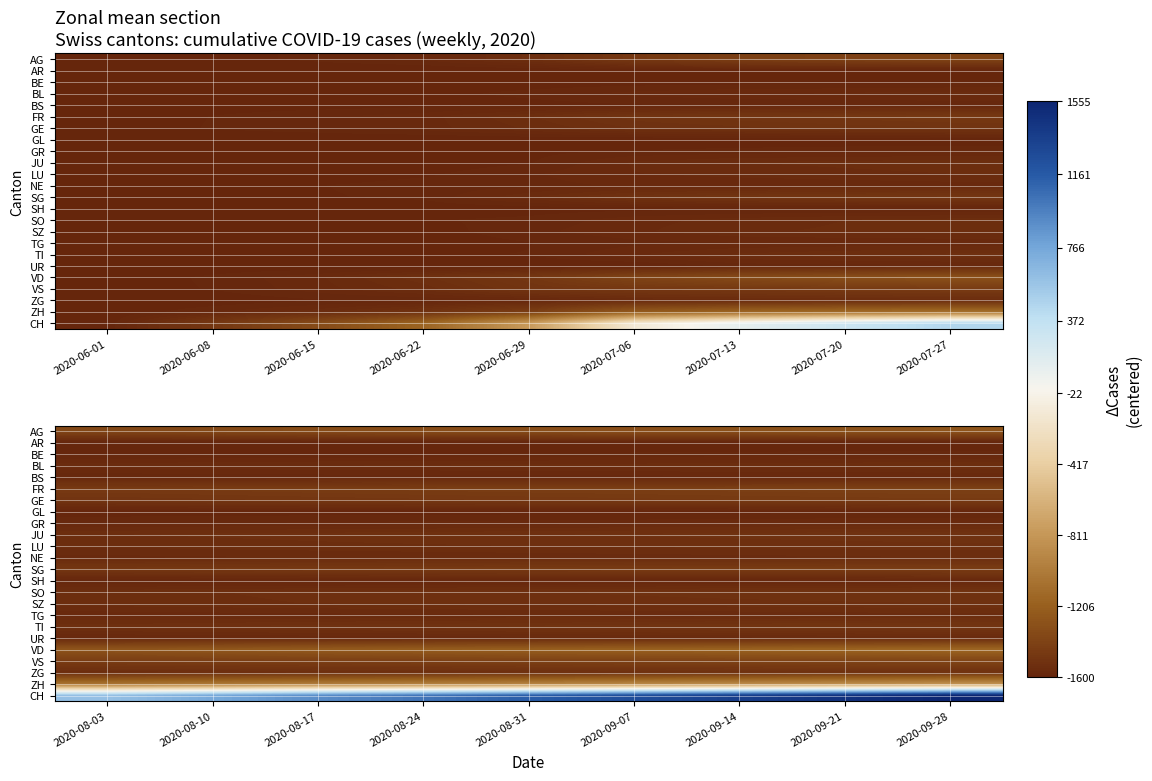

What is the total value across all series at 2020-08-10?

-33780